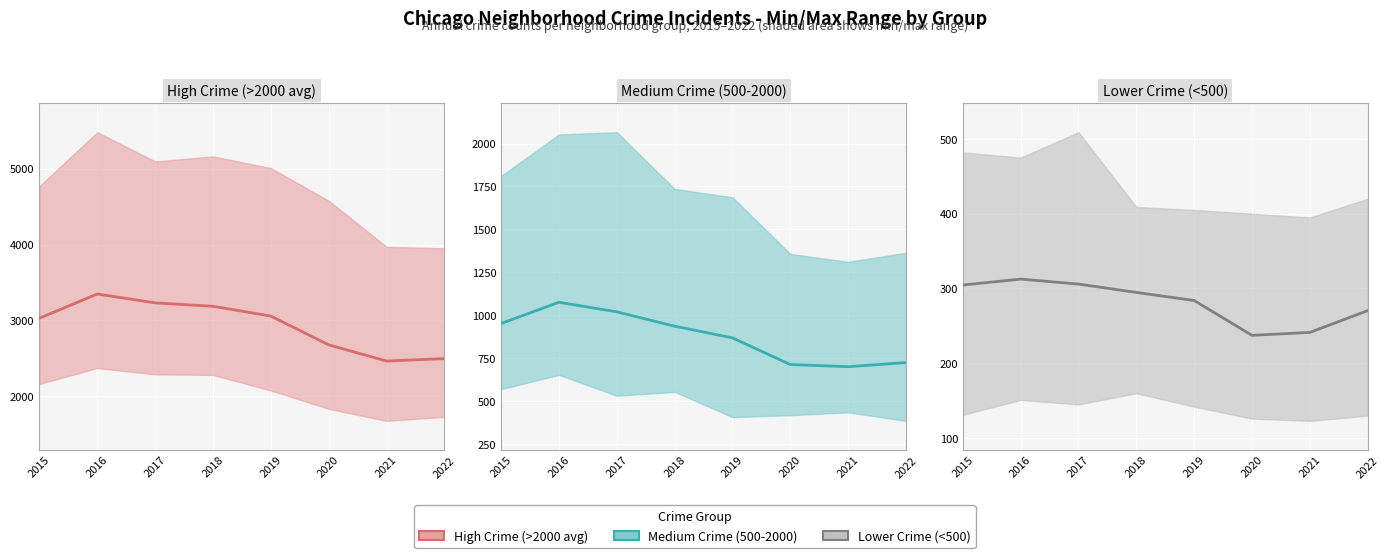

Reading left to right, what are all the values shown in this chart?

High Crime (>2000 avg) (mean): 2015=3029.0	2016=3348.0	2017=3230.5	2018=3185.8	2019=3056.5	2020=2677.2	2021=2464.0	2022=2495.2
Medium Crime (500-2000) (mean): 2015=952.3	2016=1075.5	2017=1019.9	2018=936.4	2019=868.2	2020=713.0	2021=700.4	2022=724.5
Lower Crime (<500) (mean): 2015=304.6	2016=312.5	2017=305.9	2018=294.7	2019=283.9	2020=237.4	2021=241.3	2022=270.4